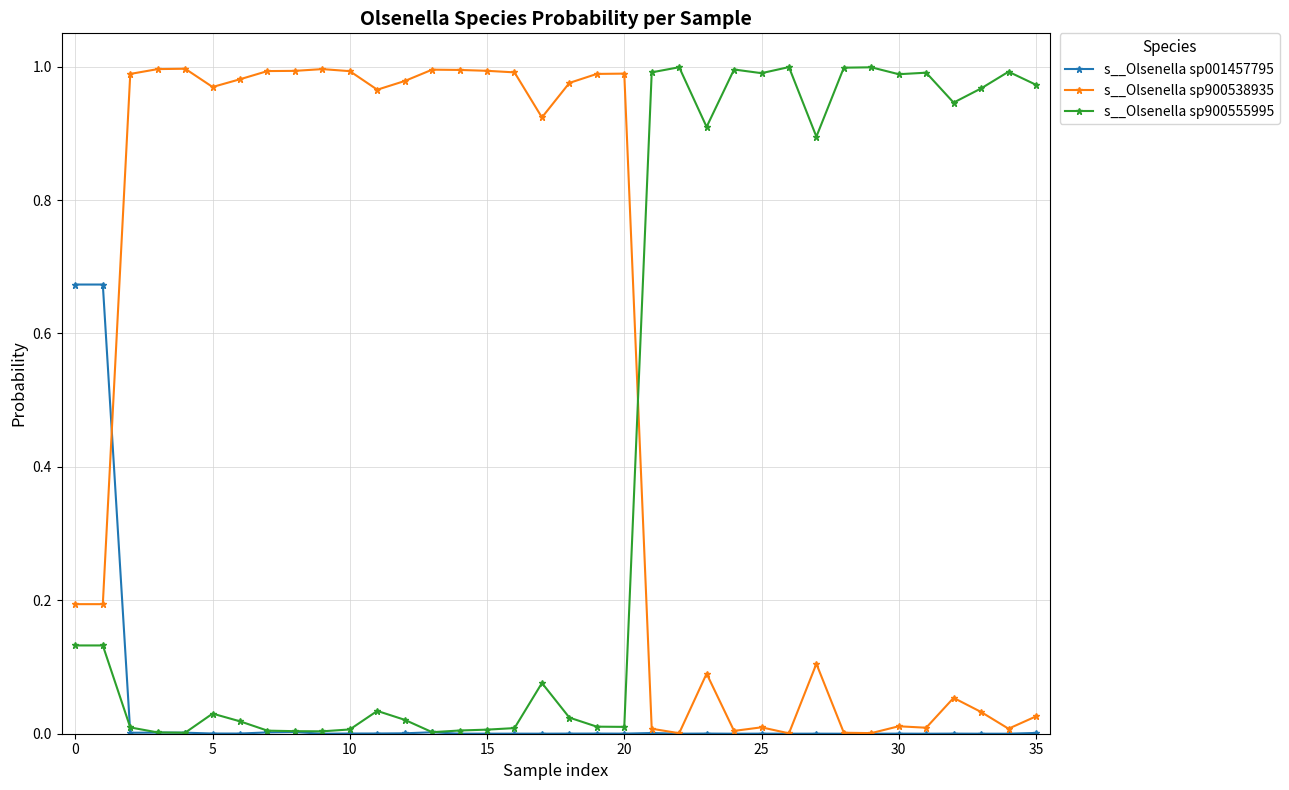

What is the sum of all s__Olsenella sp900555995 values?

15.2